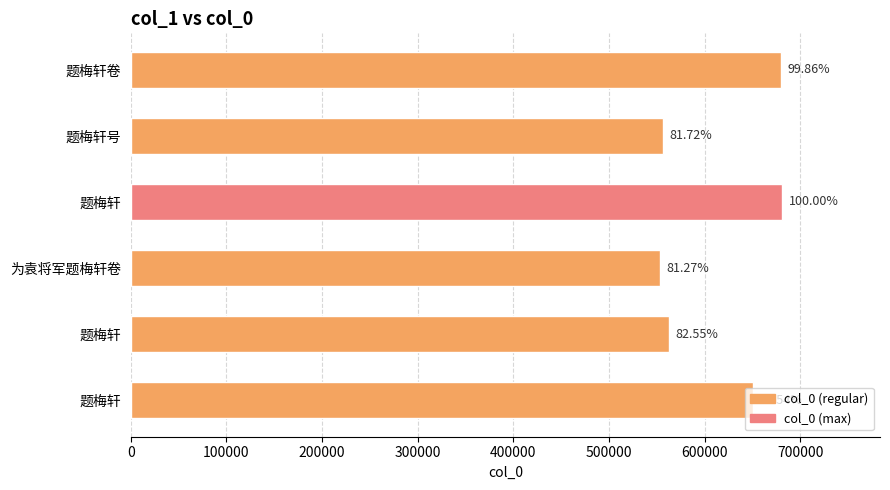

How many bars are there in total?

6